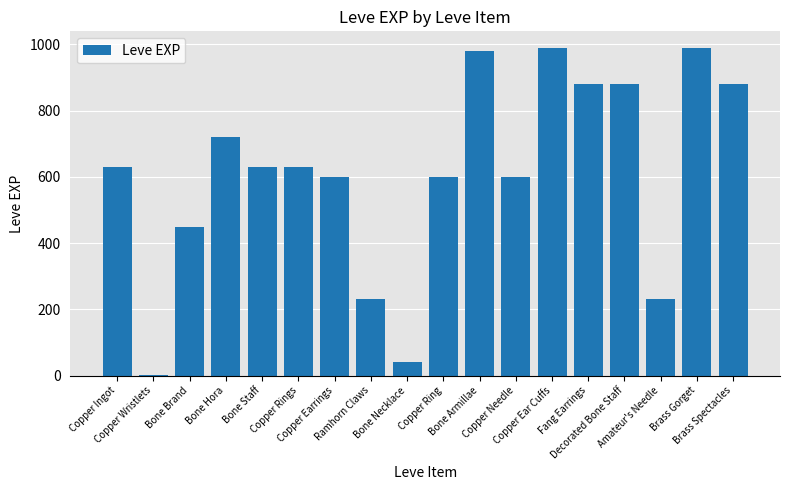

At which label is the value closest to 495?

Bone Brand